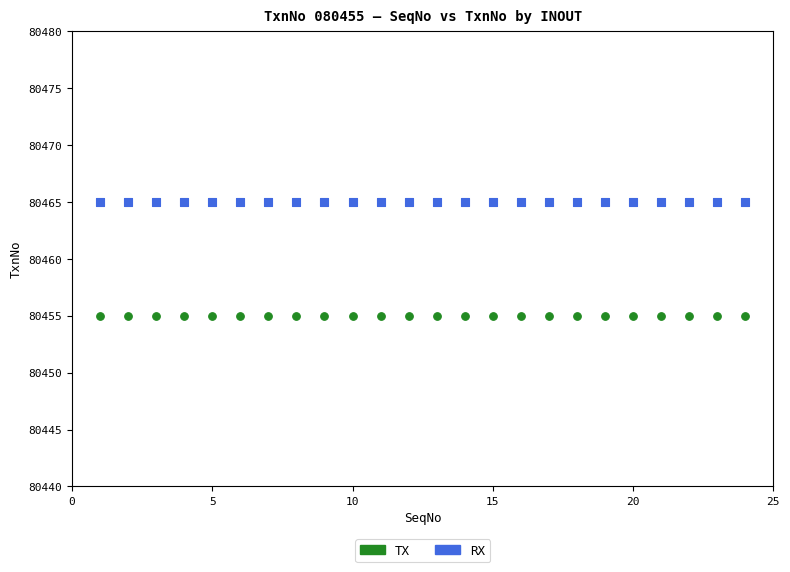

Which series contains the lowest Y value?

TX